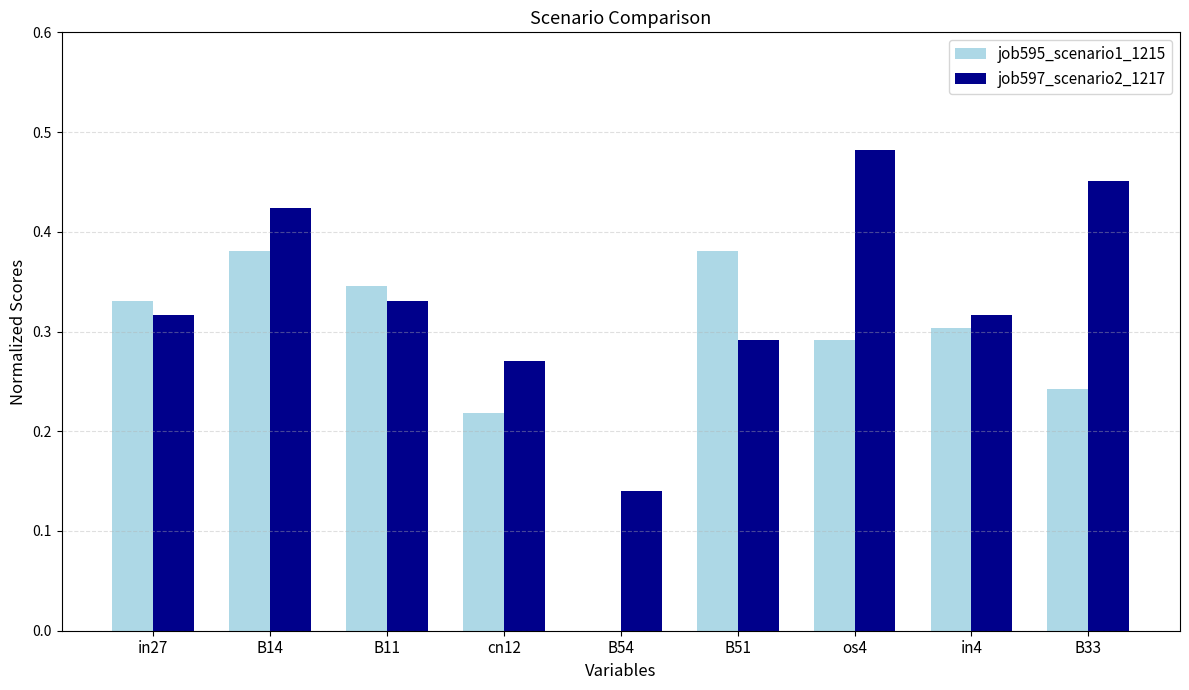

Which category has the highest value across all series?

os4